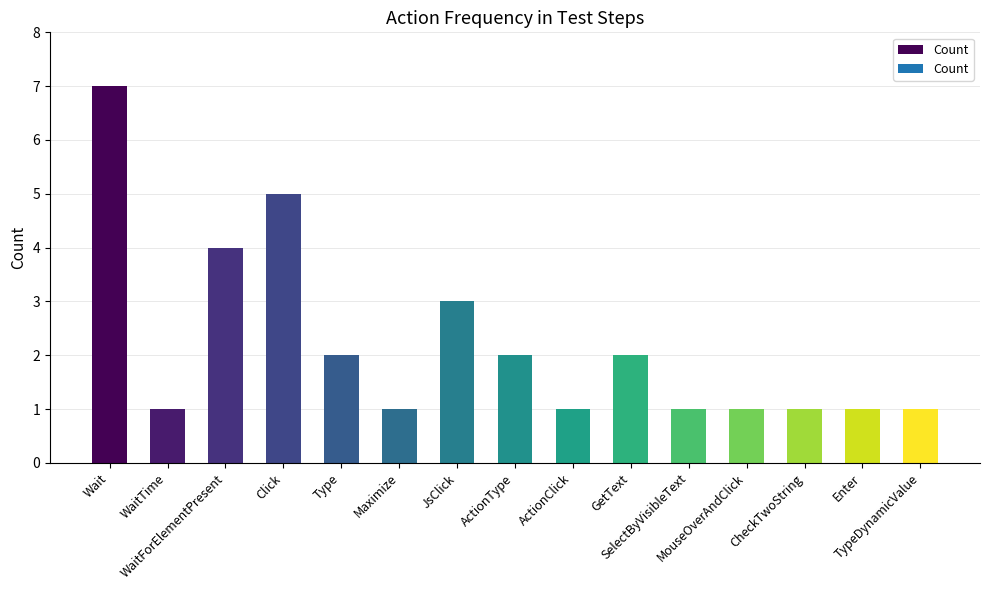

Reading right to left, list all the values displayed in this chart.

1	1	1	1	1	2	1	2	3	1	2	5	4	1	7